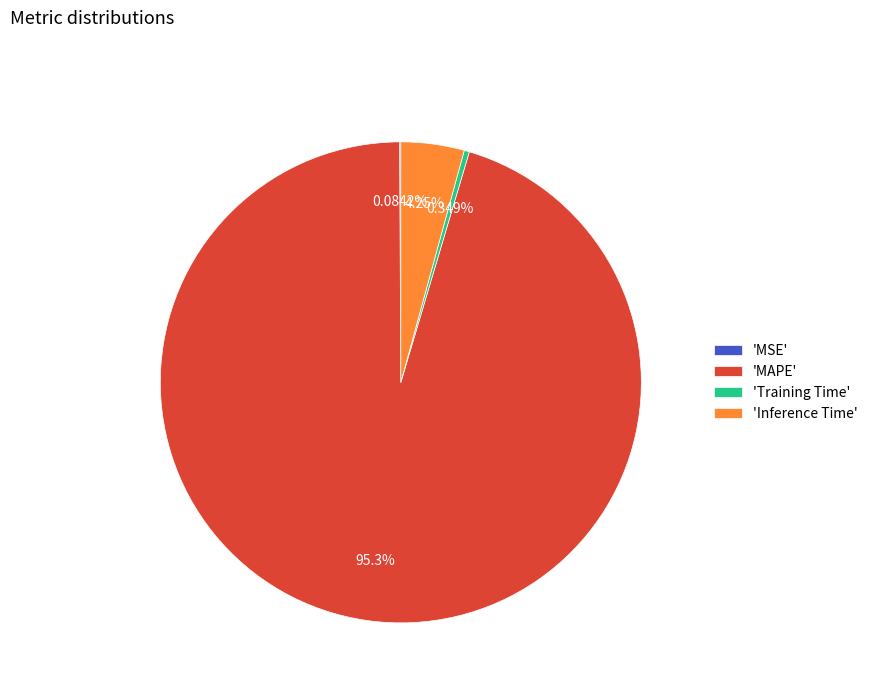

Which category has the biggest portion of the pie?

'MAPE'